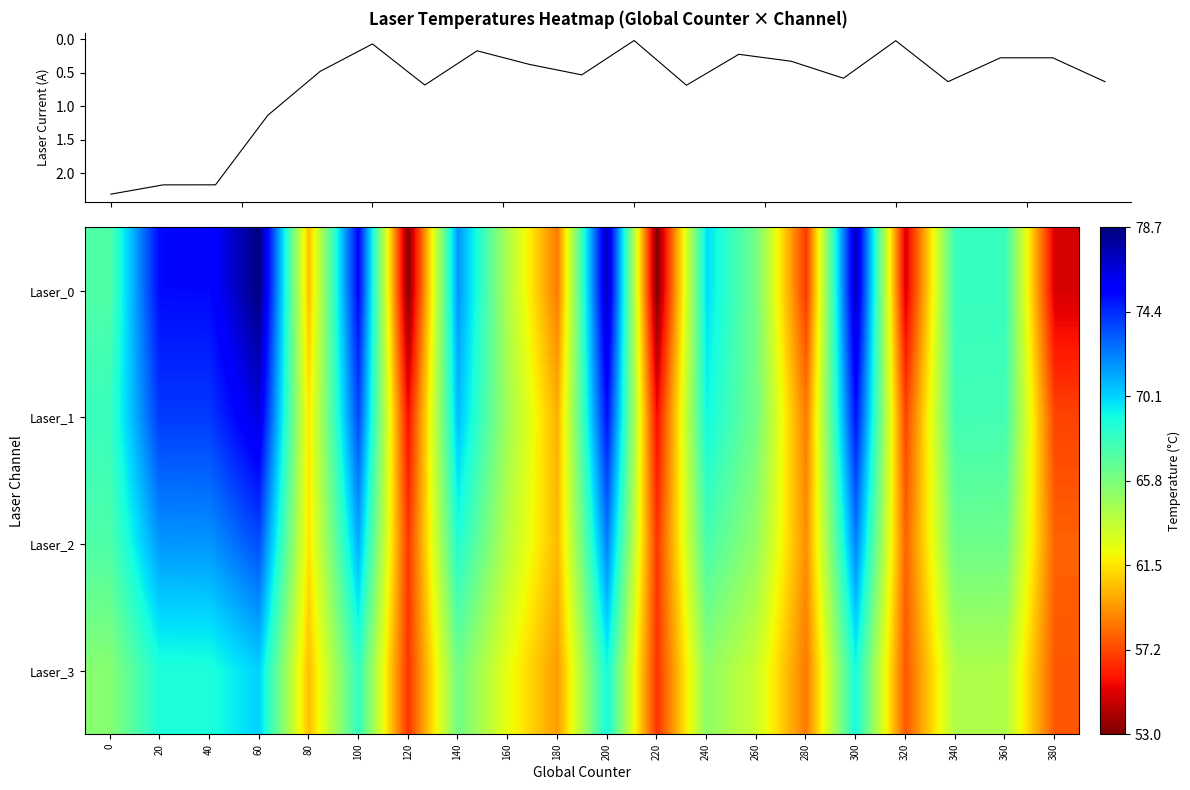

The value of summed_laser_current at 200 is 0.0. True or false?

True